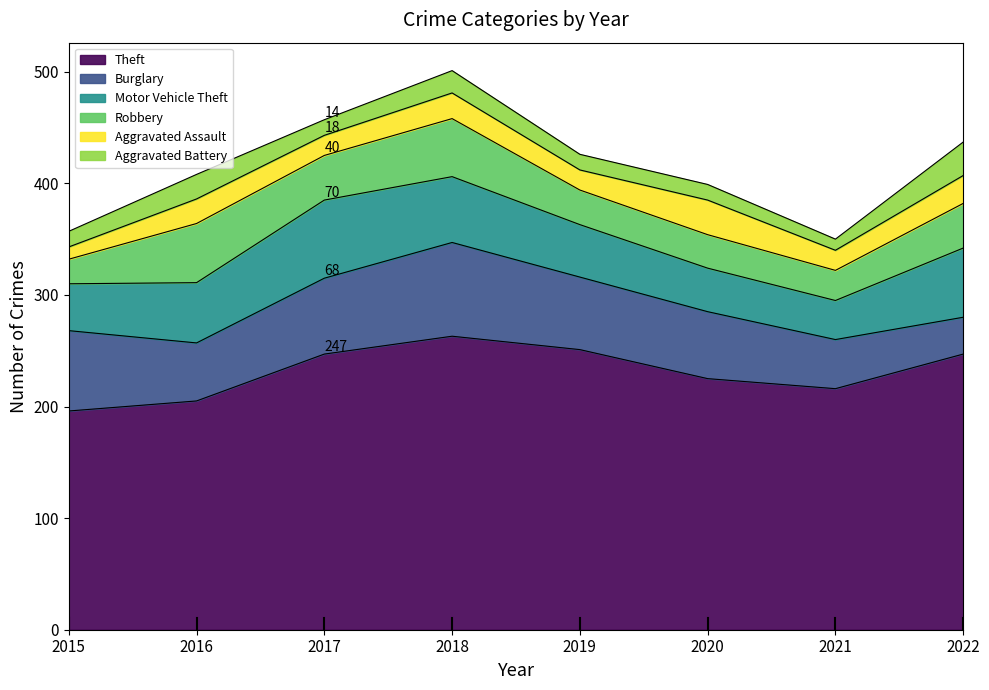

Is it true that Aggravated Battery equals 10 at 2021?

True